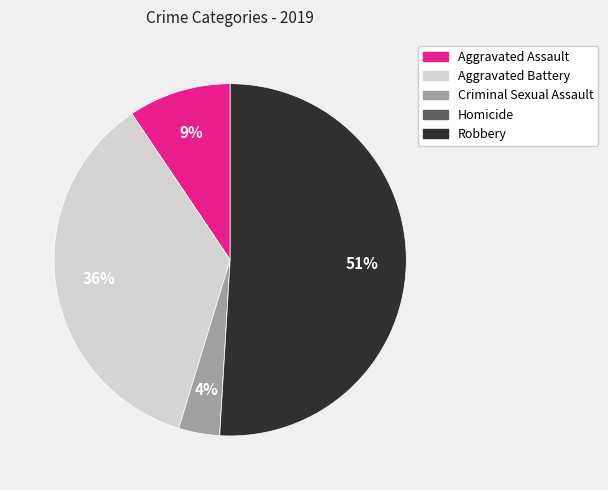

Which category has the biggest portion of the pie?

Robbery